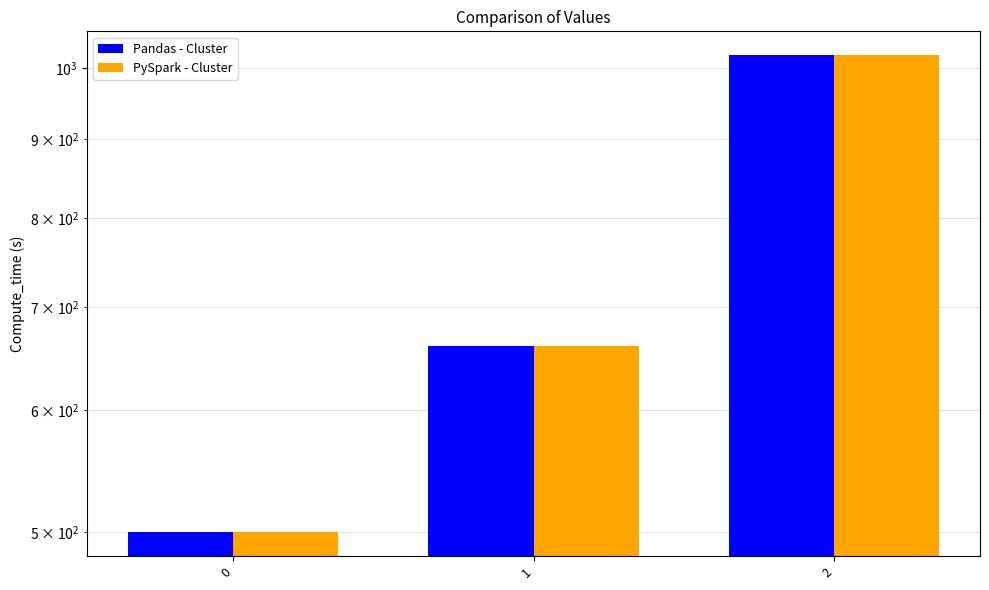

Which category has the highest value across all series?

2